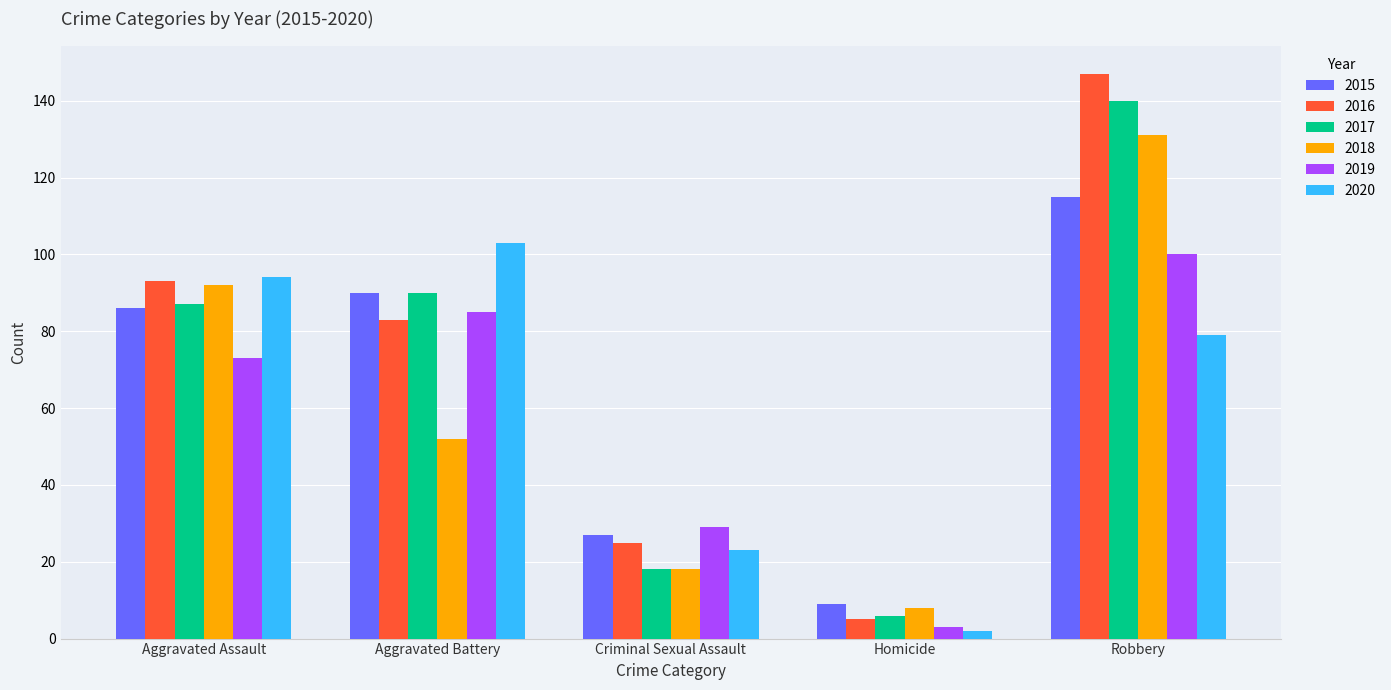

What is the label of the 2nd bar from the left?

Aggravated Battery